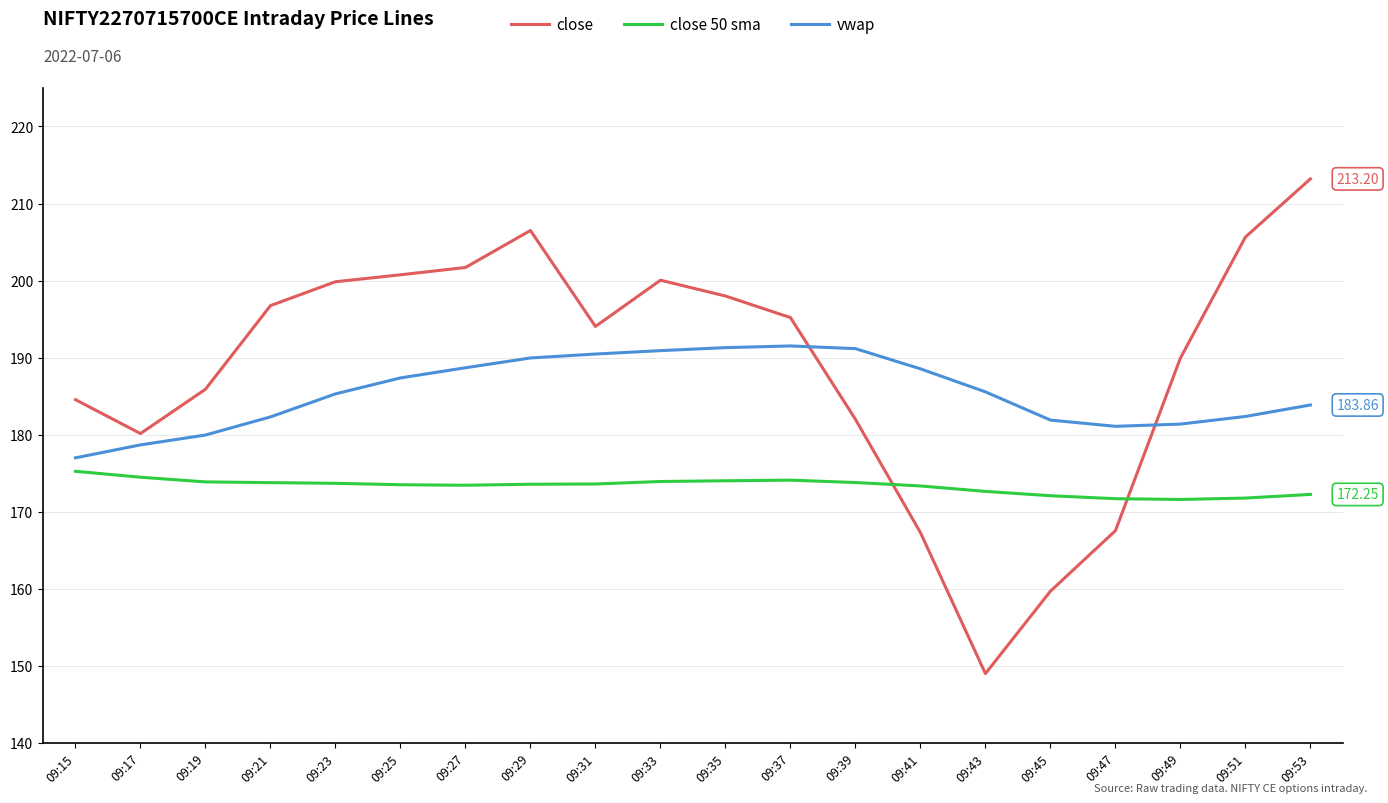

The value of close at 09:39 is 182.0. True or false?

True